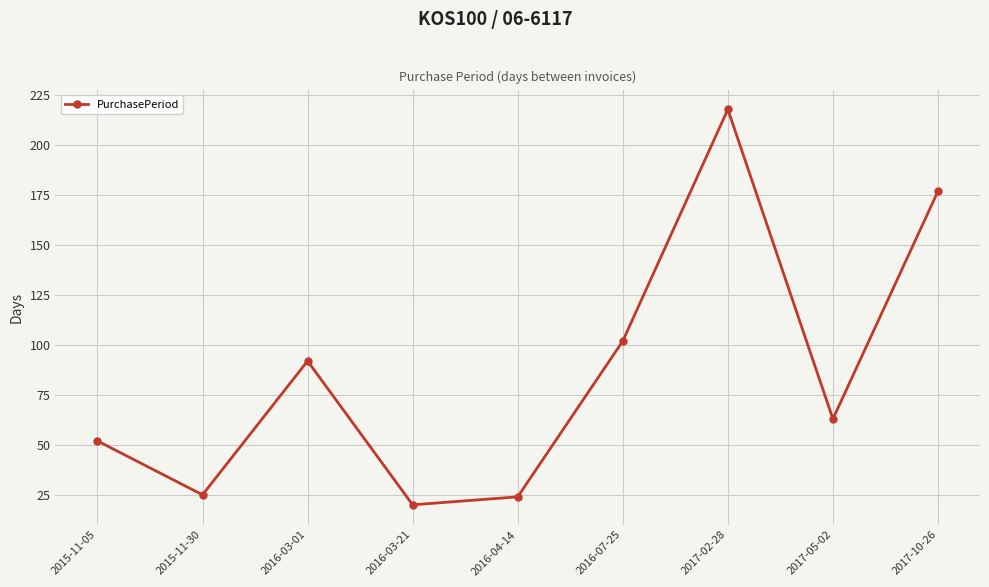

What value does the data have at 2016-07-25?

102